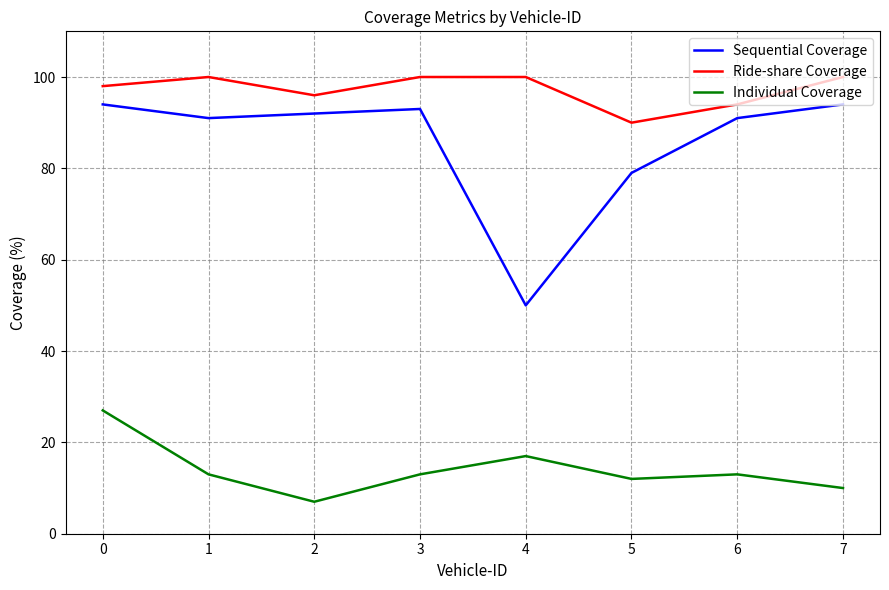

Does the chart display data point markers on the line(s)?

No